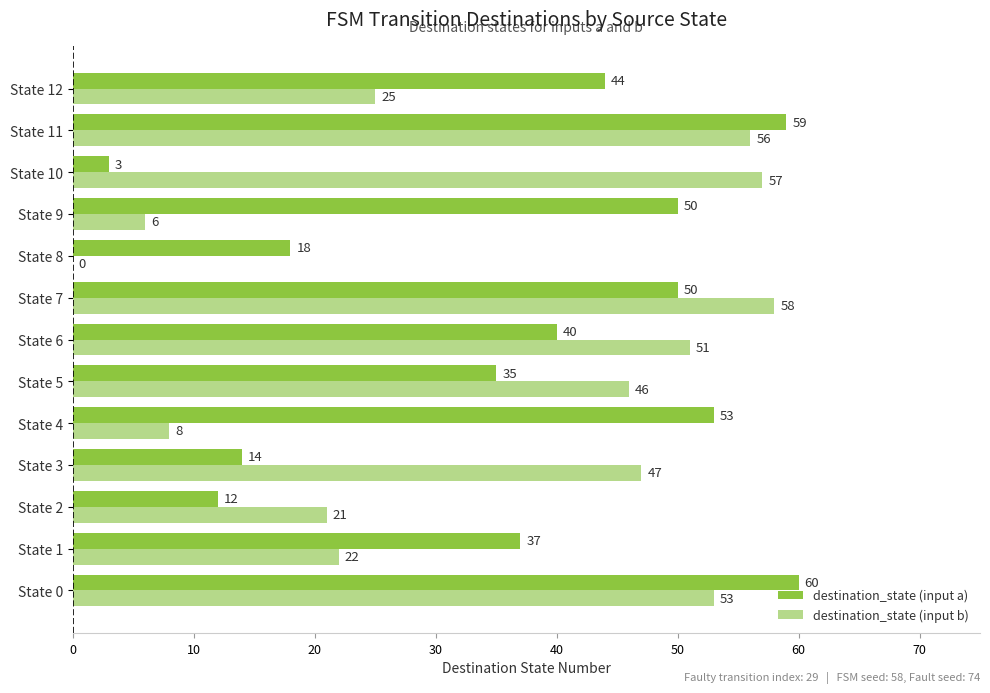

Which series has the largest total across all categories?

destination_state (input a)